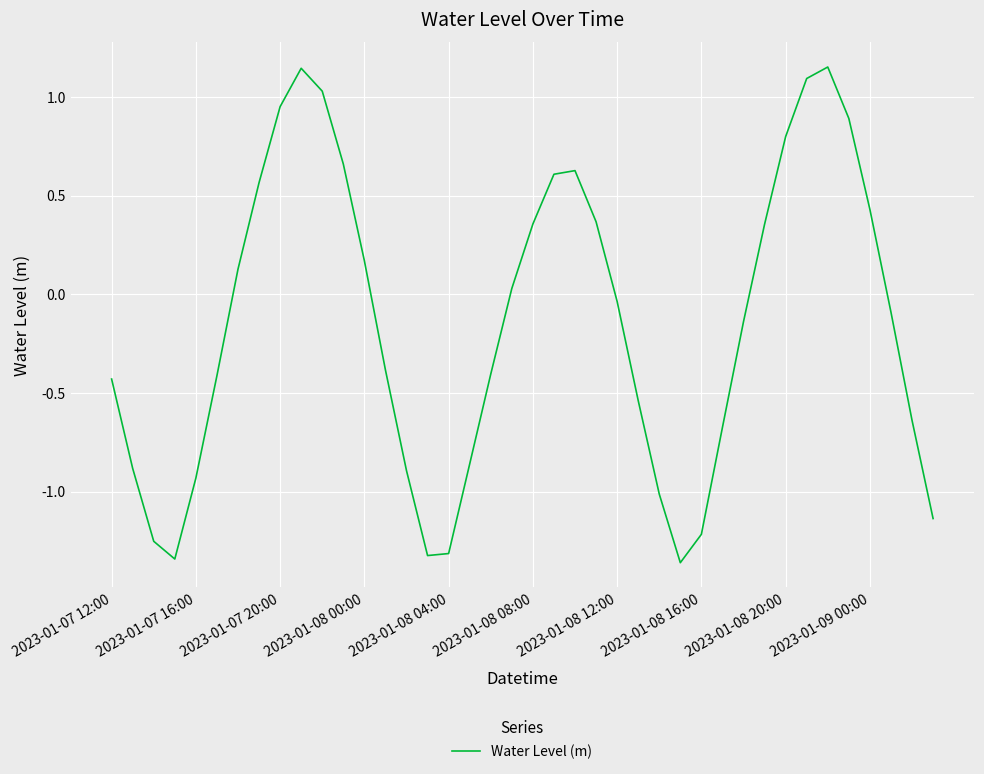

What is the difference between the maximum and minimum values?

2.5